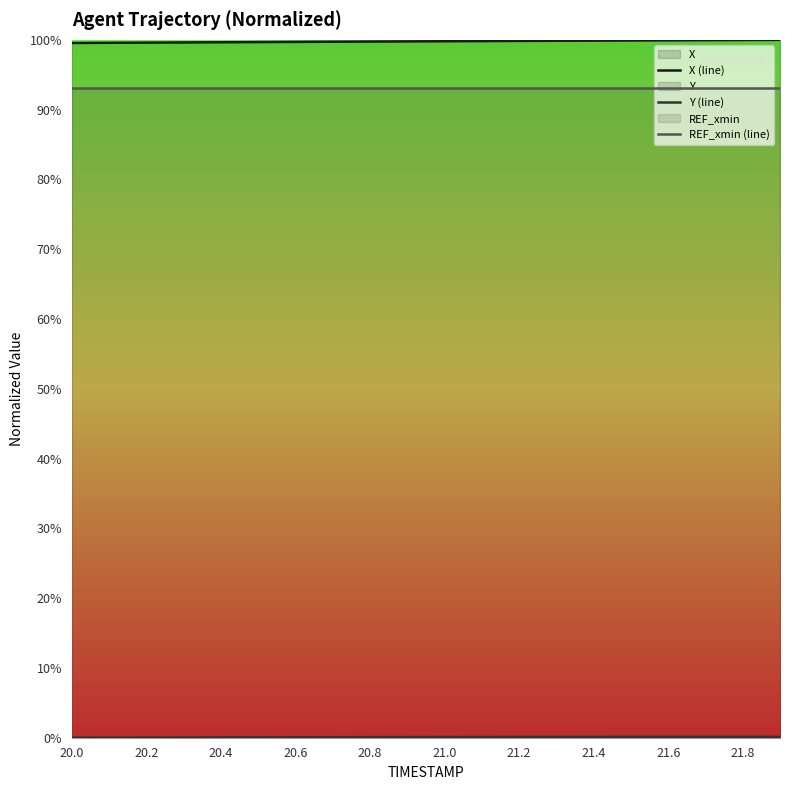

Does the chart display data point markers on the line(s)?

No